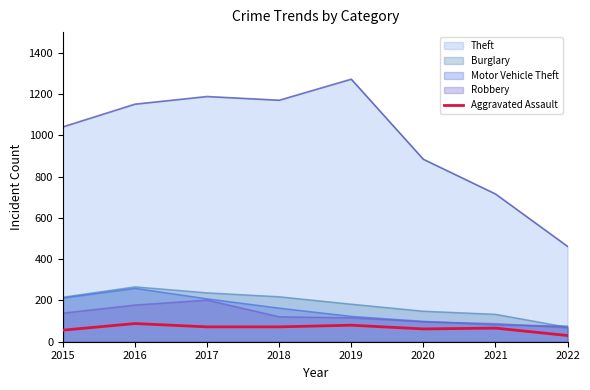

Which series has the largest range (max minus min)?

Theft